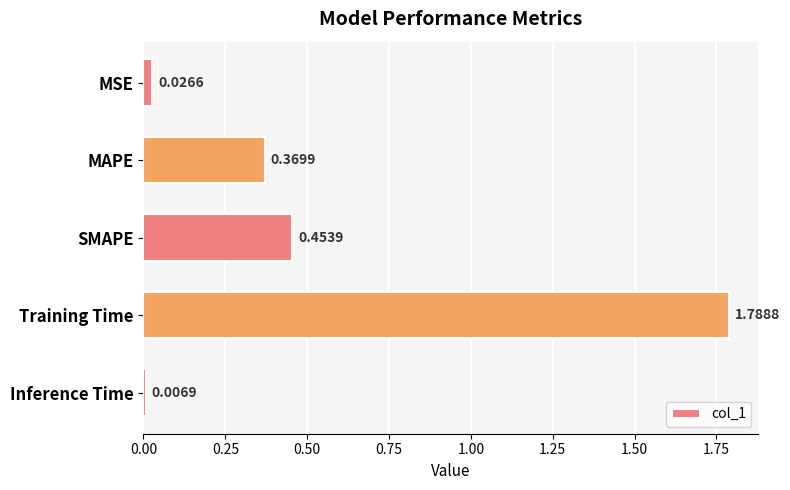

What is the difference between the values at Training Time and MAPE?

1.4